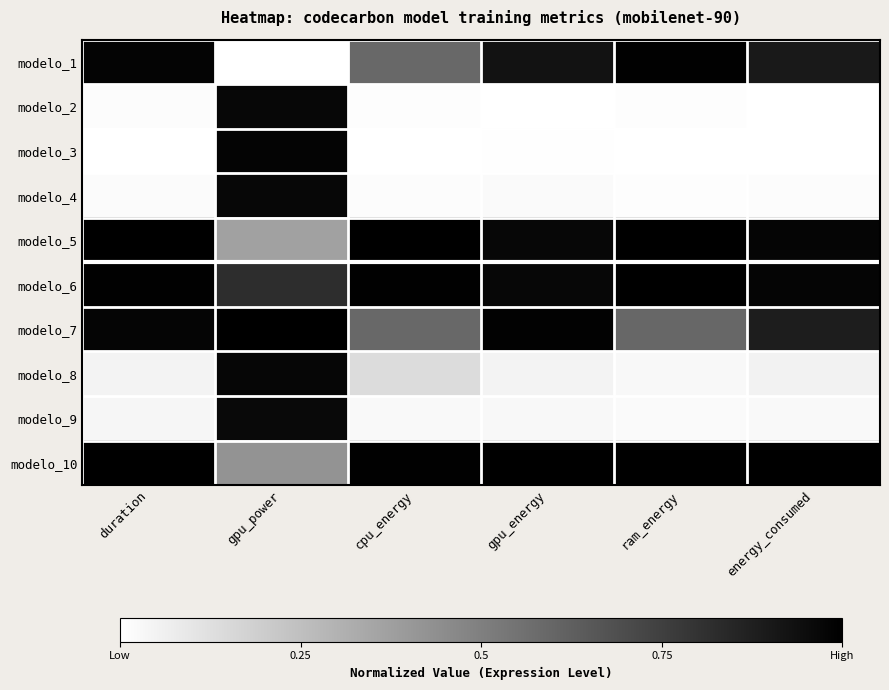

List the series in order of their peak value, highest first.

modelo_5, modelo_7, modelo_10, modelo_6, modelo_1, modelo_3, modelo_8, modelo_2, modelo_4, modelo_9